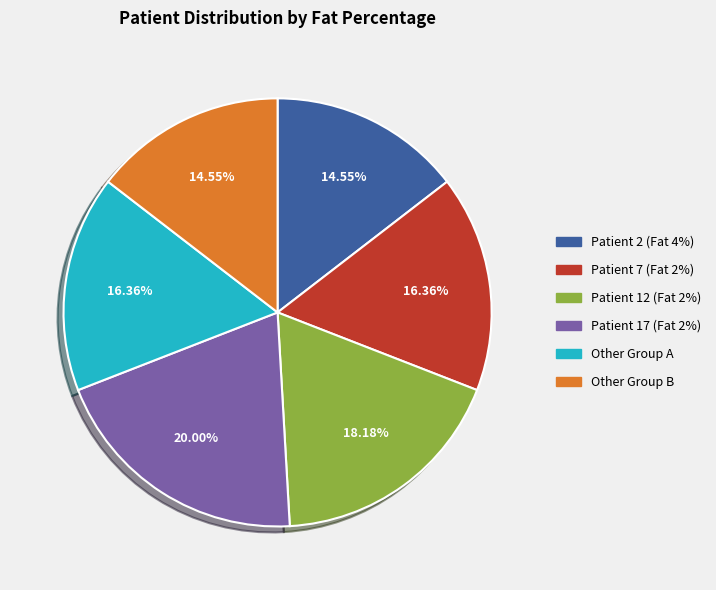

Is it true that Patient 12 (Fat 2%) is 3% of the pie?

False